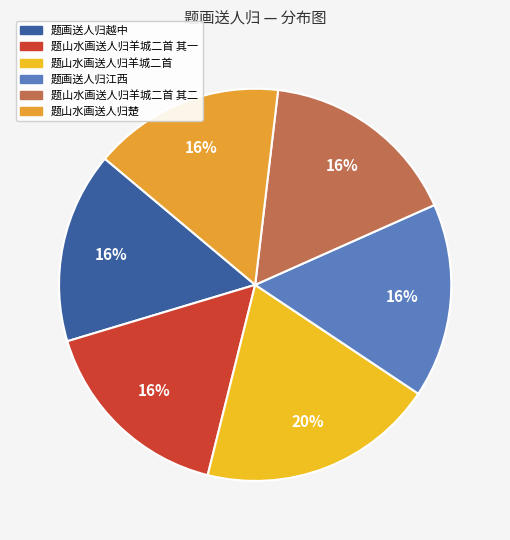

Do 题画送人归江西 and 题山水画送人归羊城二首 together represent more than half of the pie?

No